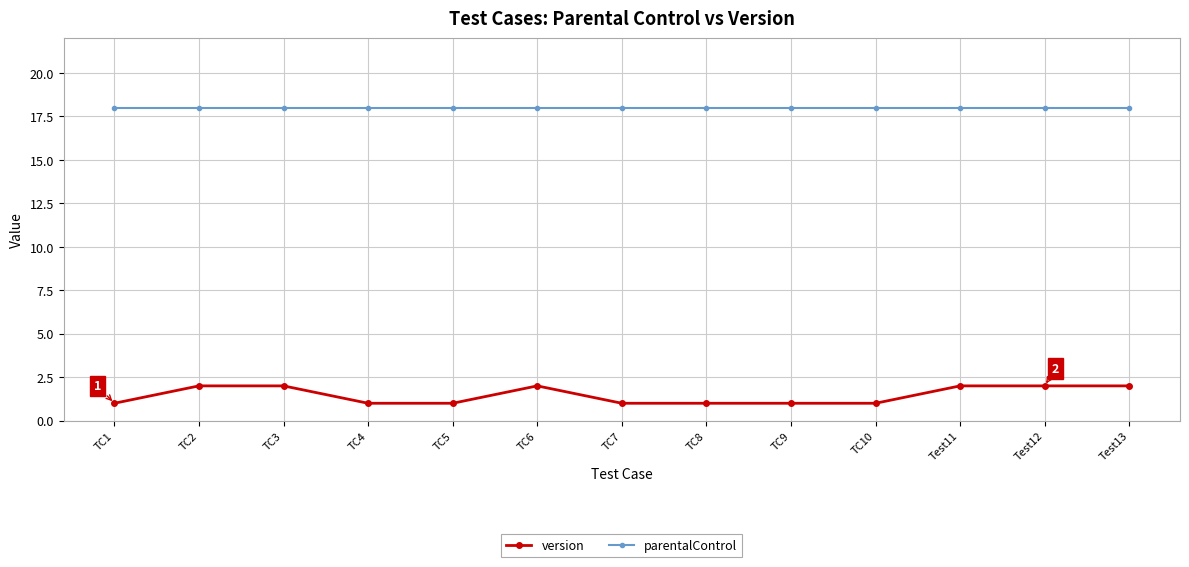

What is the value of the version point at the 9th from the left?

1